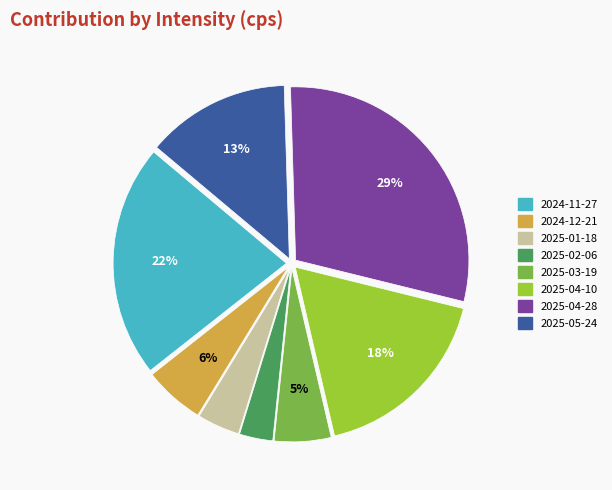

Between 2024-11-27 and 2025-02-06, which is larger?

2024-11-27